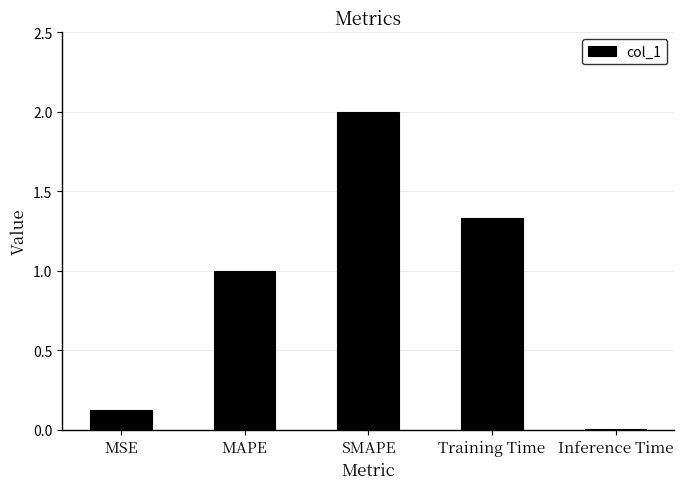

The chart shows a value of 0.2 at MSE. True or false?

False